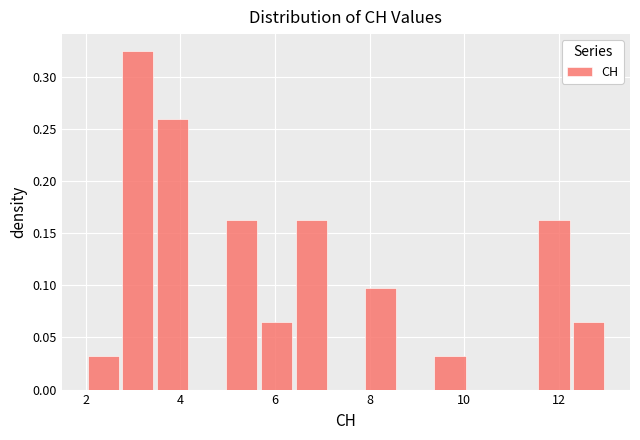

Around what value on the x-axis is the tallest bar? Give the approximate position of its centre, as read against the axis.

3.2